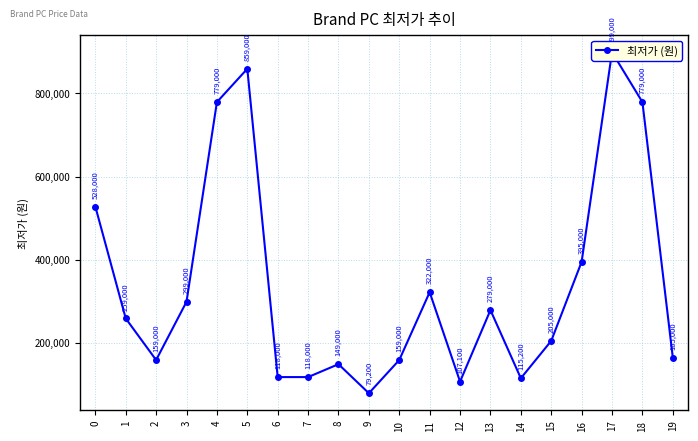

Rank the categories by value from highest to lowest.

17, 5, 4, 18, 0, 16, 11, 3, 13, 1, 15, 19, 2, 10, 8, 6, 7, 14, 12, 9